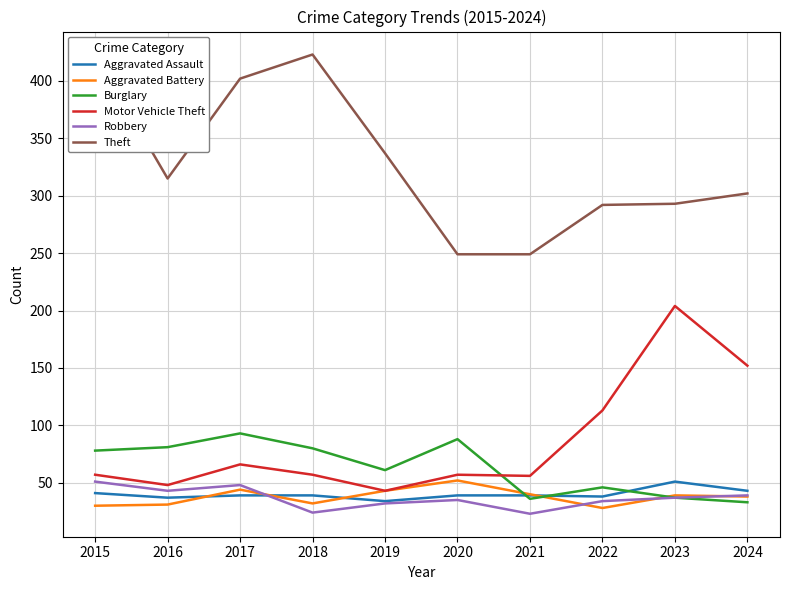

The Robbery series shows 23 at 2021. True or false?

True